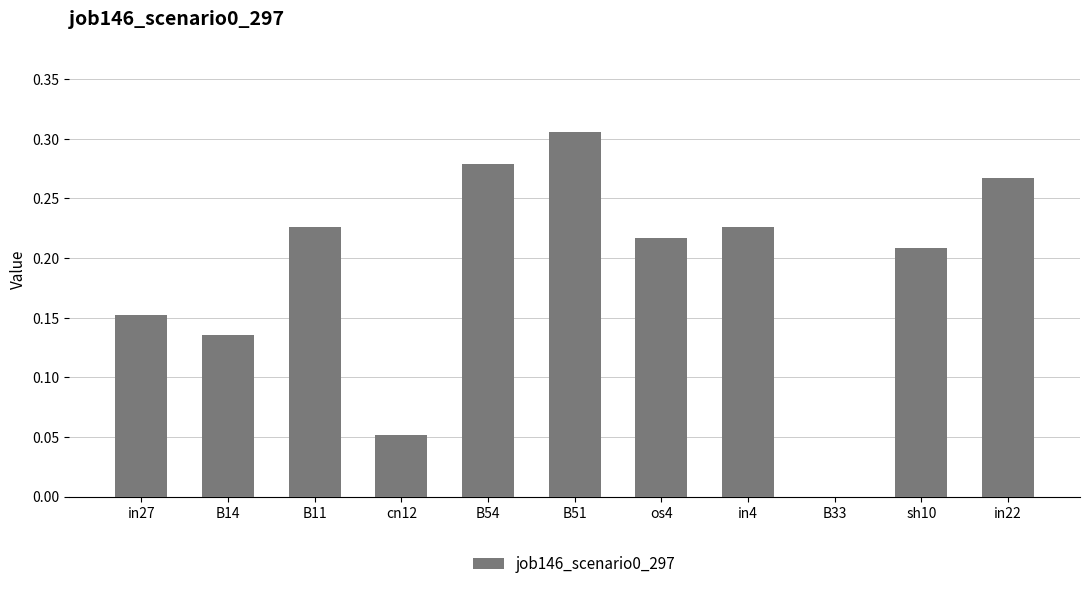

How many values are between 0 and 1?

11